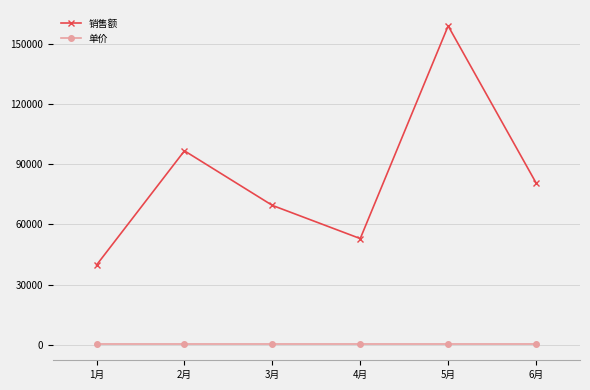

What is the smallest value displayed?

280